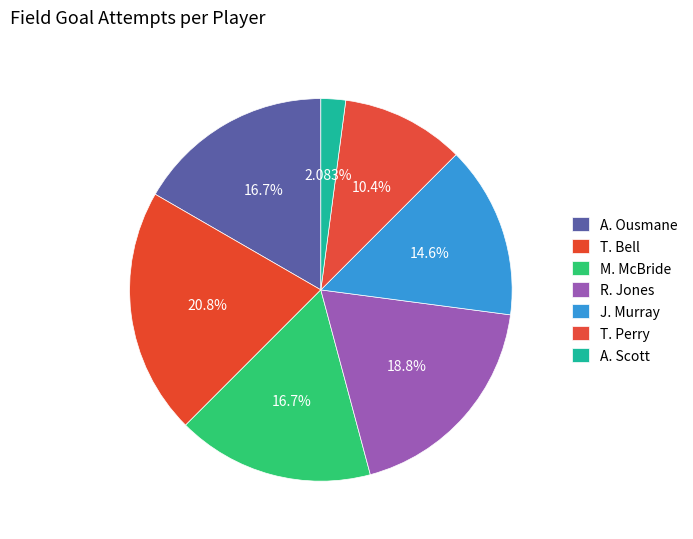

What percentage is the T. Perry slice, to the nearest percent?

10%